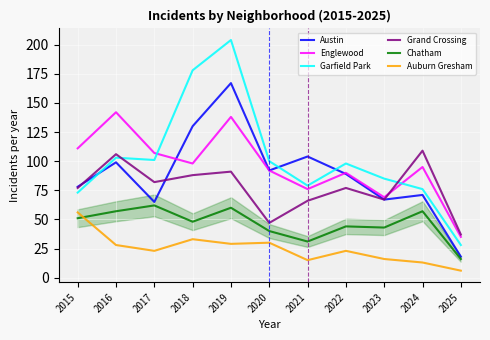

Reading left to right, transcribe all the data shown in this chart.

Austin: 78	99	65	130	167	92	104	89	67	71	18
Englewood: 111	142	107	98	138	92	76	90	69	95	35
Garfield Park: 73	103	101	178	204	100	79	98	85	76	28
Grand Crossing: 77	106	82	88	91	47	66	77	67	109	37
Chatham: 51	57	62	48	60	40	31	44	43	57	16
Auburn Gresham: 56	28	23	33	29	30	15	23	16	13	6